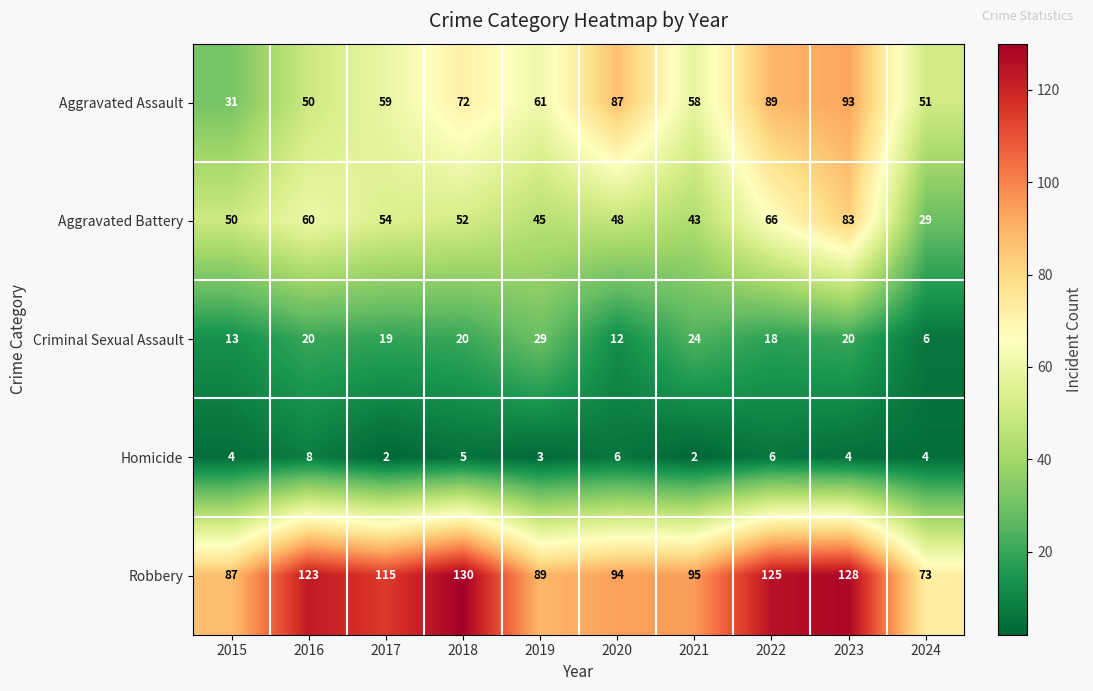

Which series has the largest total across all categories?

Robbery